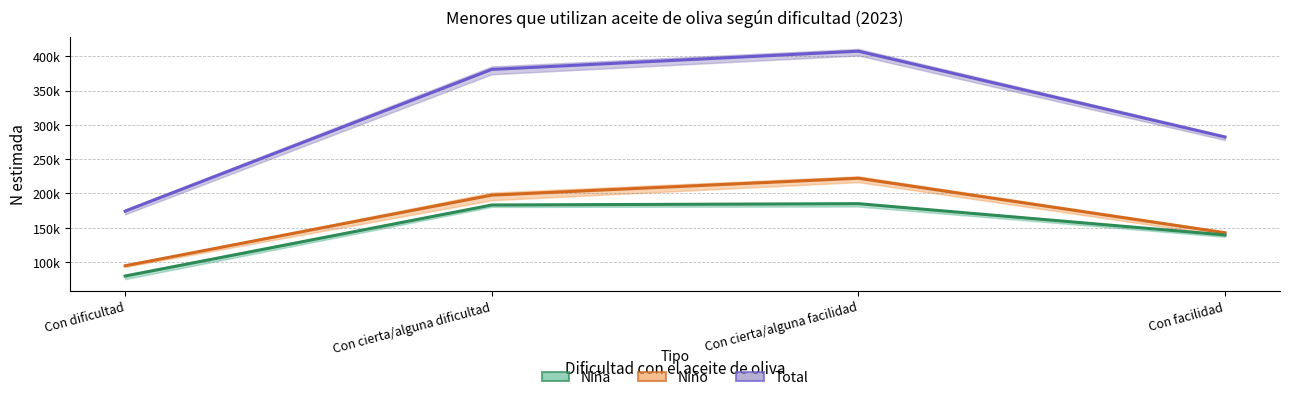

True or false: Niña and Total cross at least once.

False